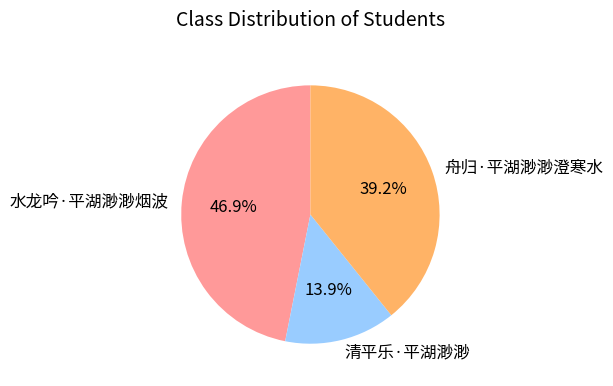

How many segments does this pie chart have?

3